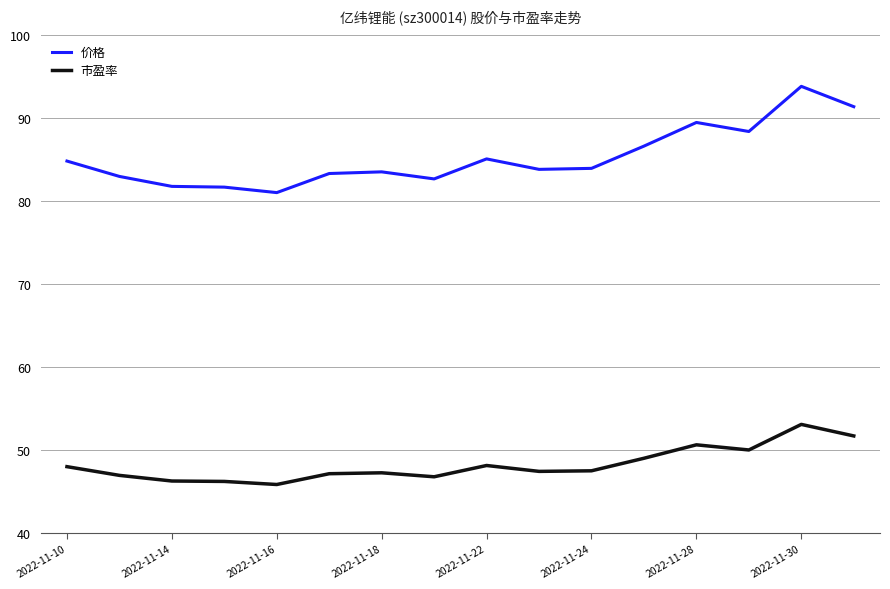

What is the greatest value displayed?

93.8